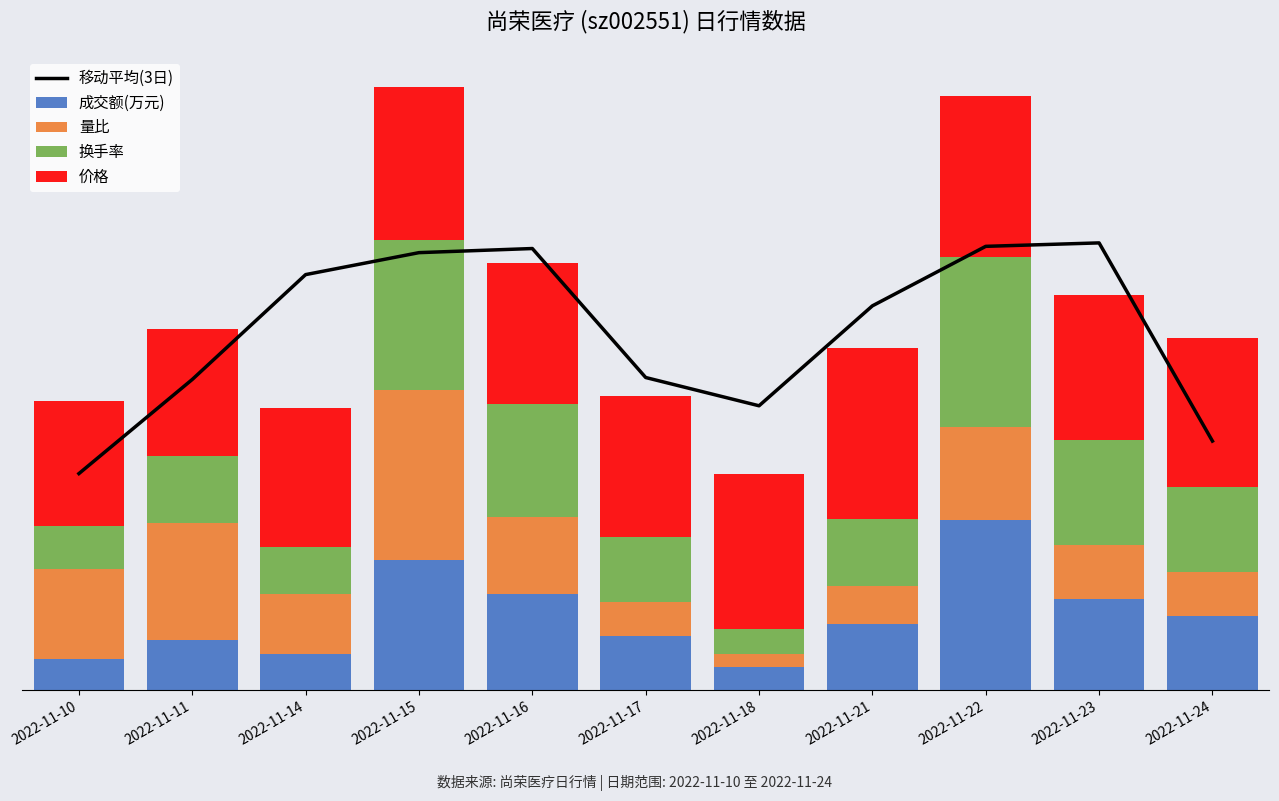

At which category is the sum across all series the highest?

2022-11-15